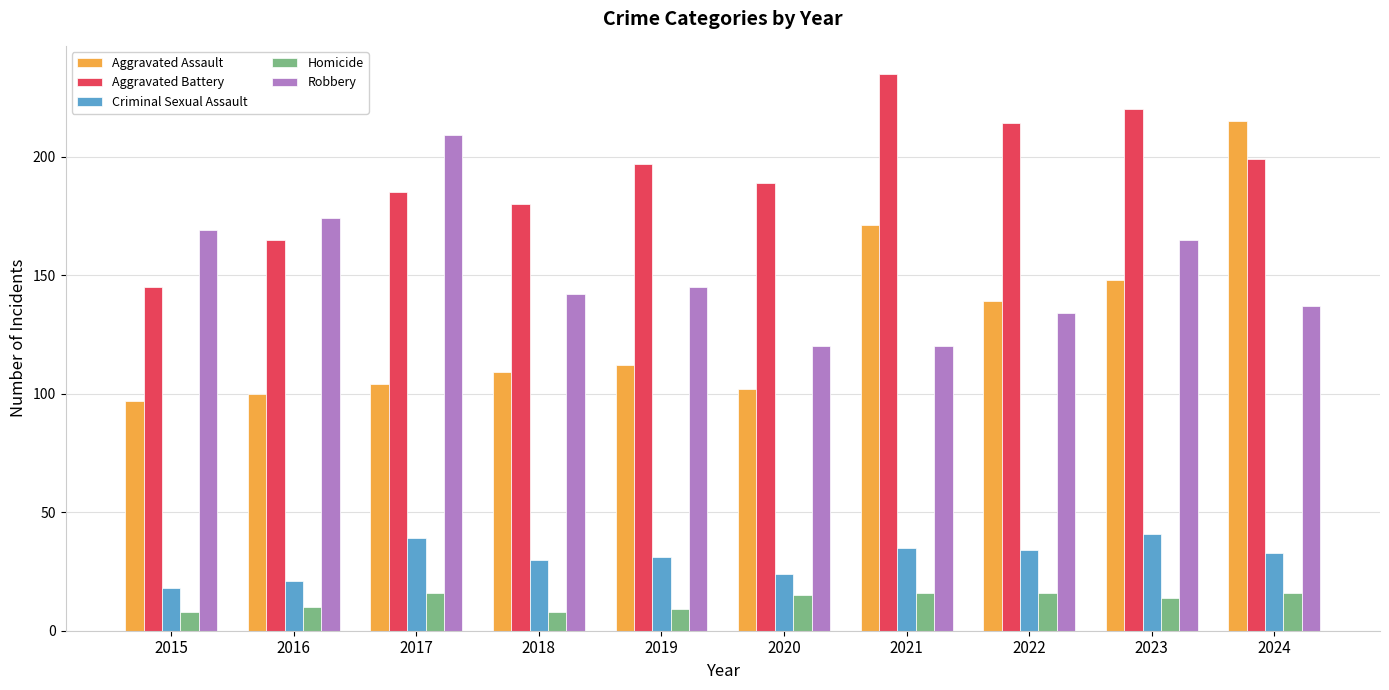

How many series are shown in this chart?

5